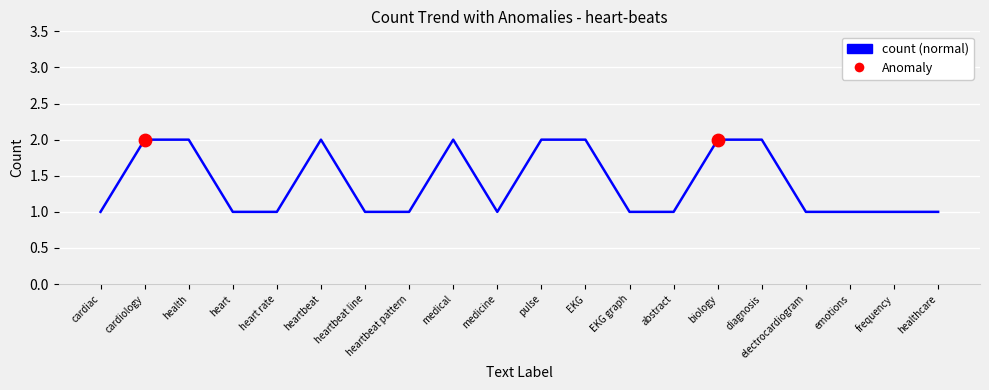

What is the ratio of the value at cardiology to the value at healthcare?

2.0